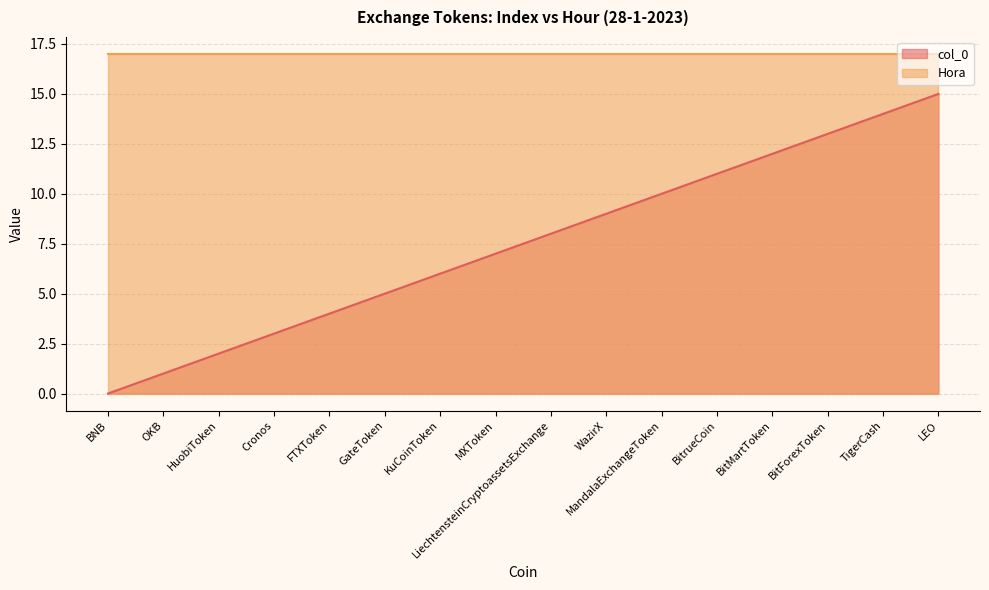

What is the difference between the values at LiechtensteinCryptoassetsExchange and BNB?

8